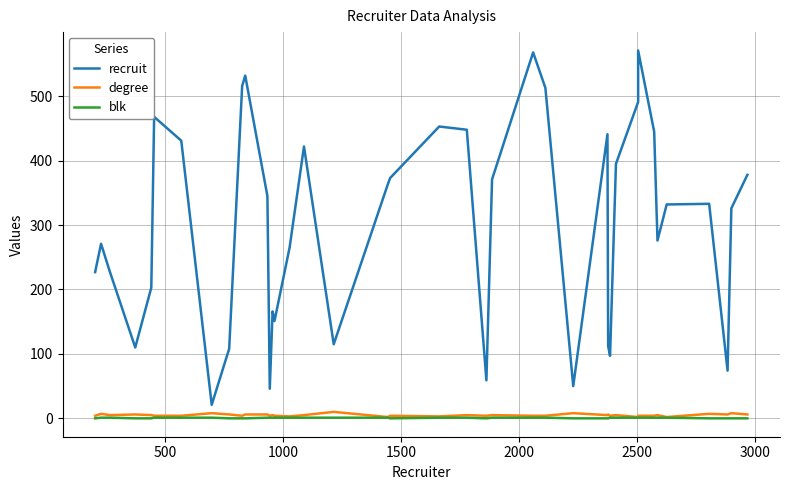

What is the difference between the maximum and second lowest values in the degree series?

8